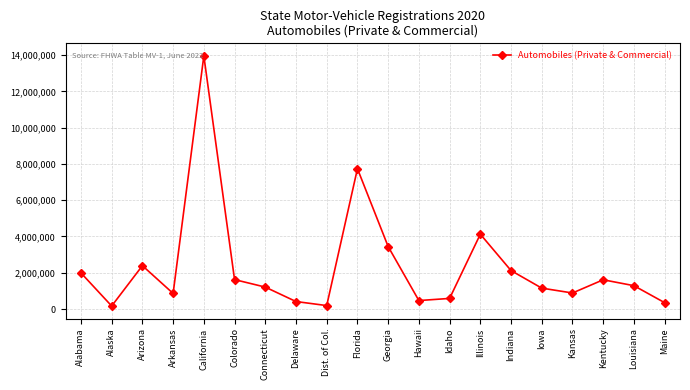

What is the greatest value displayed?

13957692